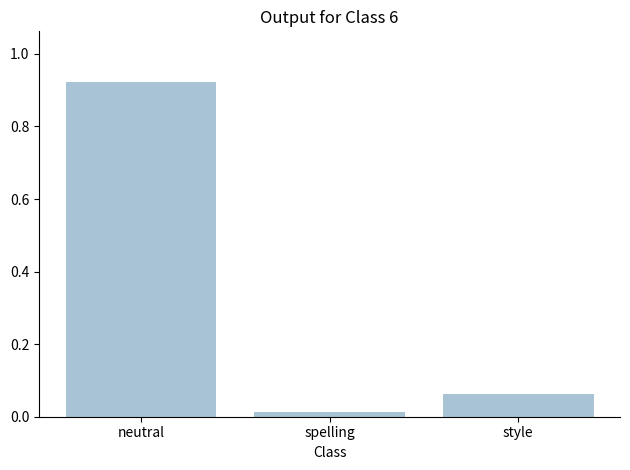

What is the sum of all values?

1.0